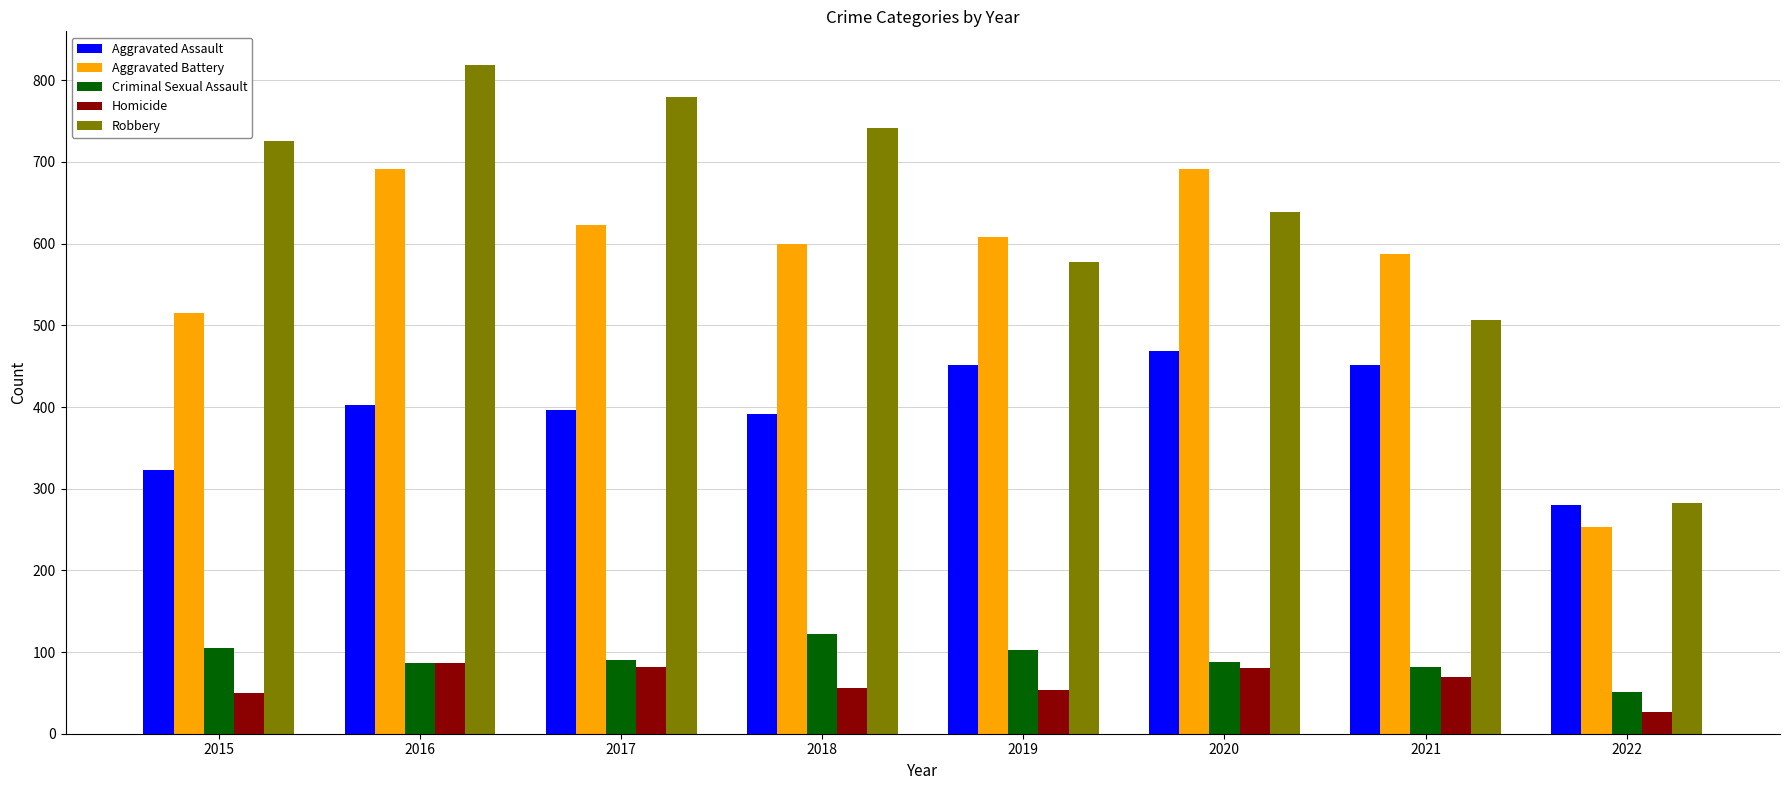

Which category has the lowest value across all series?

2022